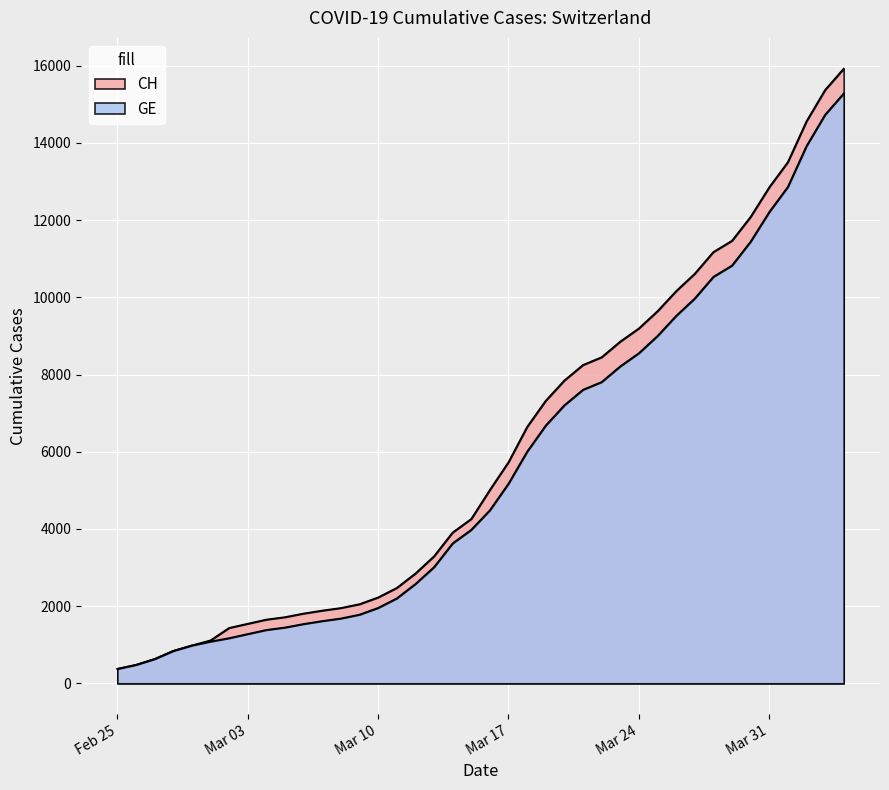

True or false: GE has more than 0 interior local peaks.

False